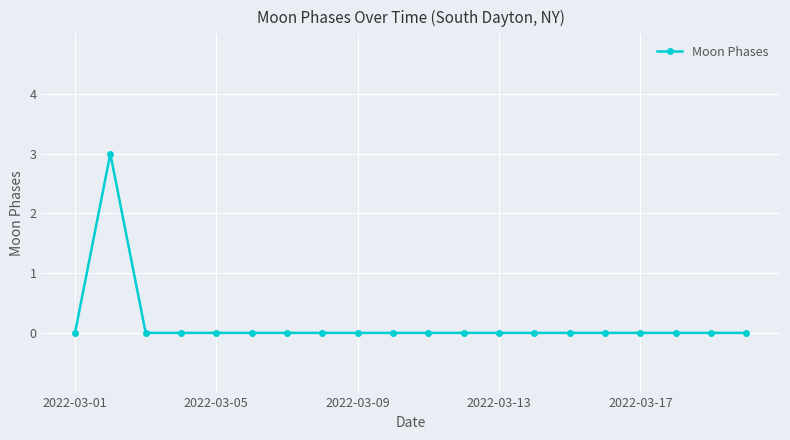

What is the difference between the maximum and minimum values?

3